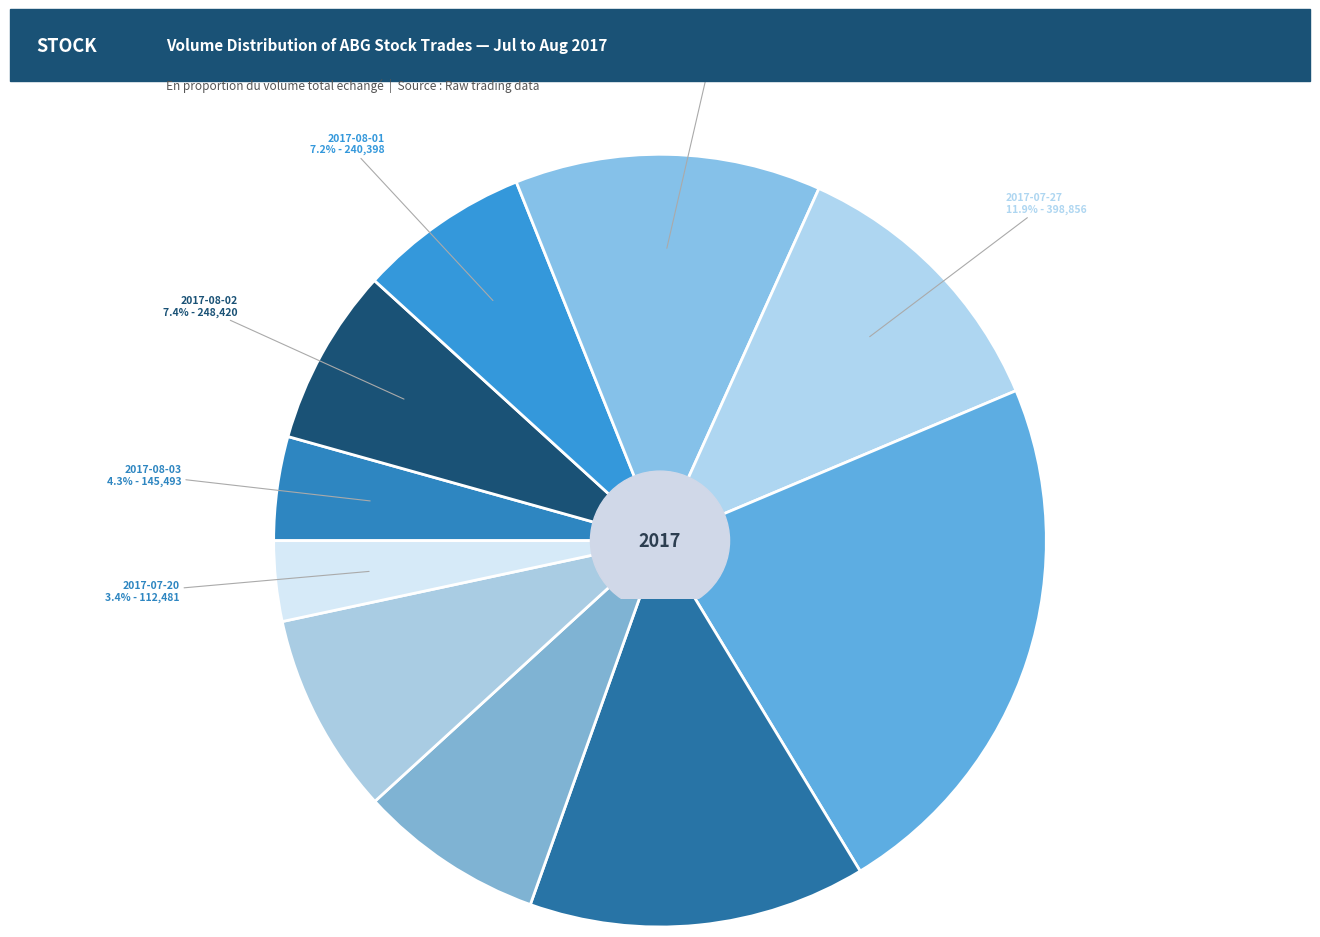

Which category has the biggest portion of the pie?

2017-07-26